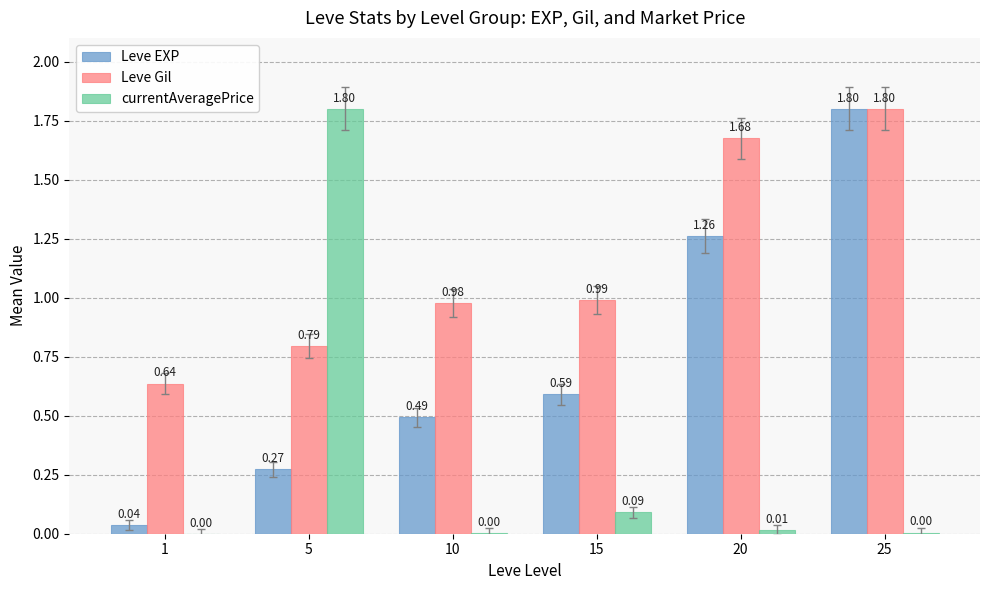

Which series has the largest total across all categories?

Leve Gil